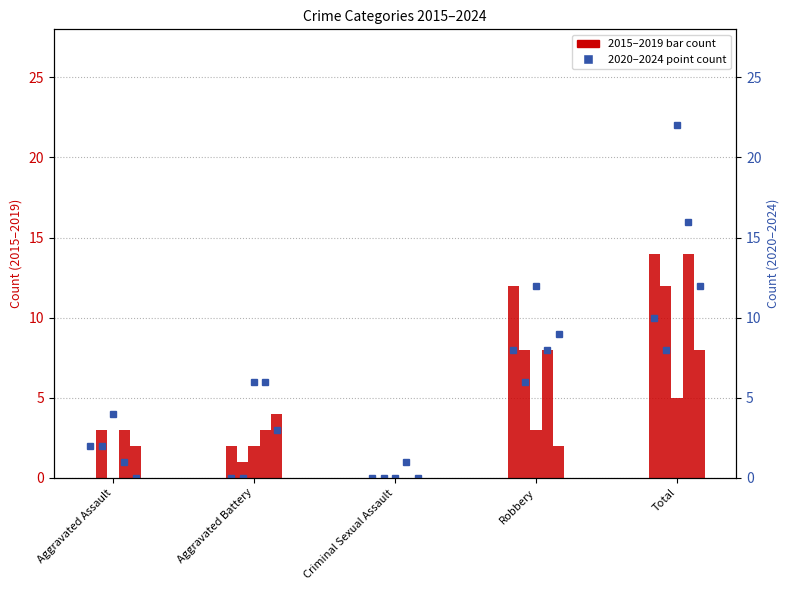

What is the label of the 3rd bar from the right?

Criminal Sexual Assault